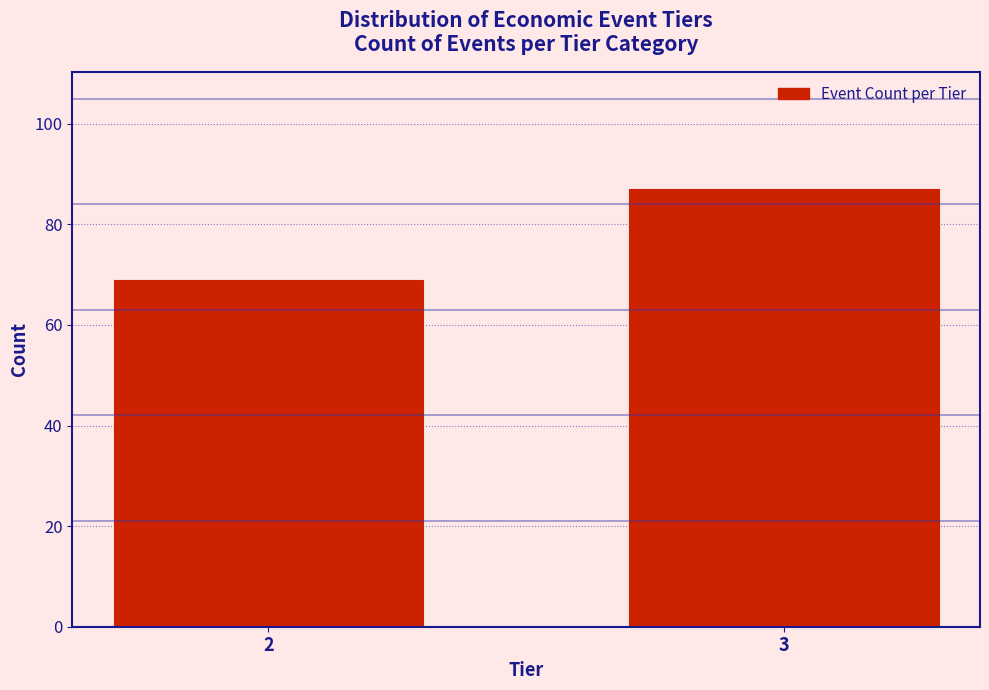

Reading left to right, transcribe all the data shown in this chart.

69	87